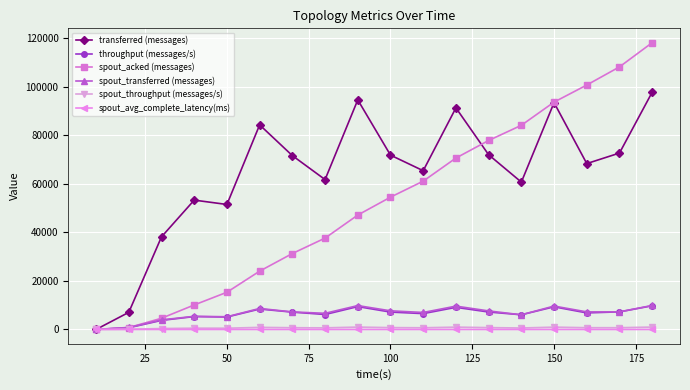

Which series has the largest range (max minus min)?

spout_acked (messages)